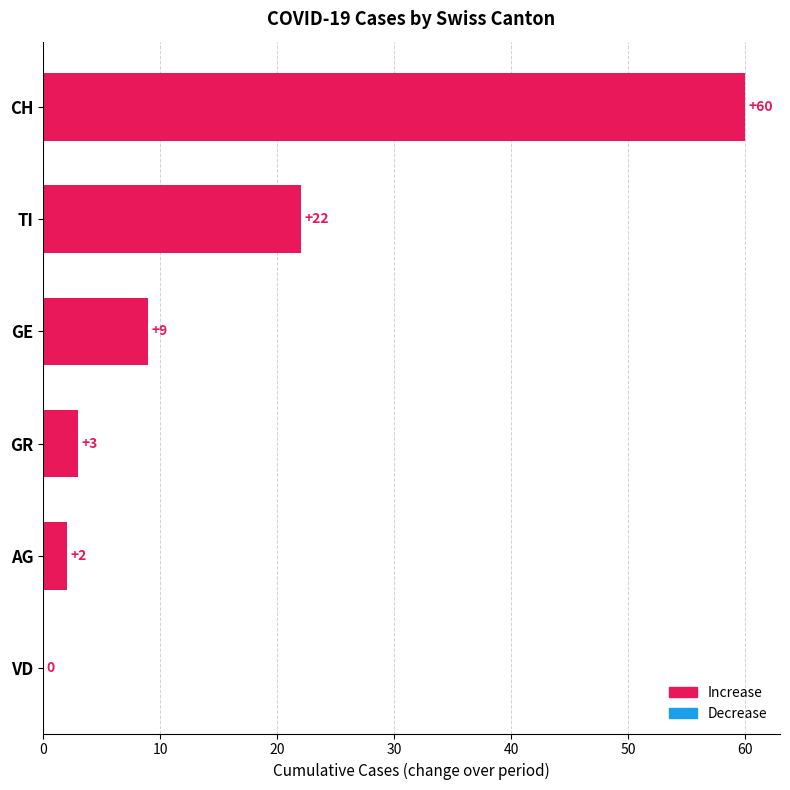

What value does the data have at GE?

9